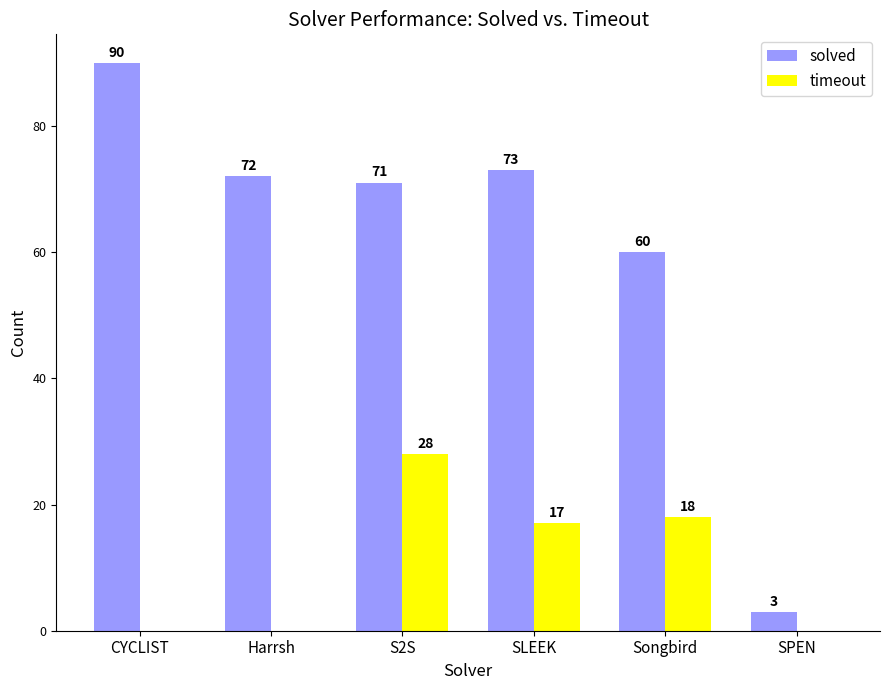

Is it true that timeout equals 28 at S2S?

True